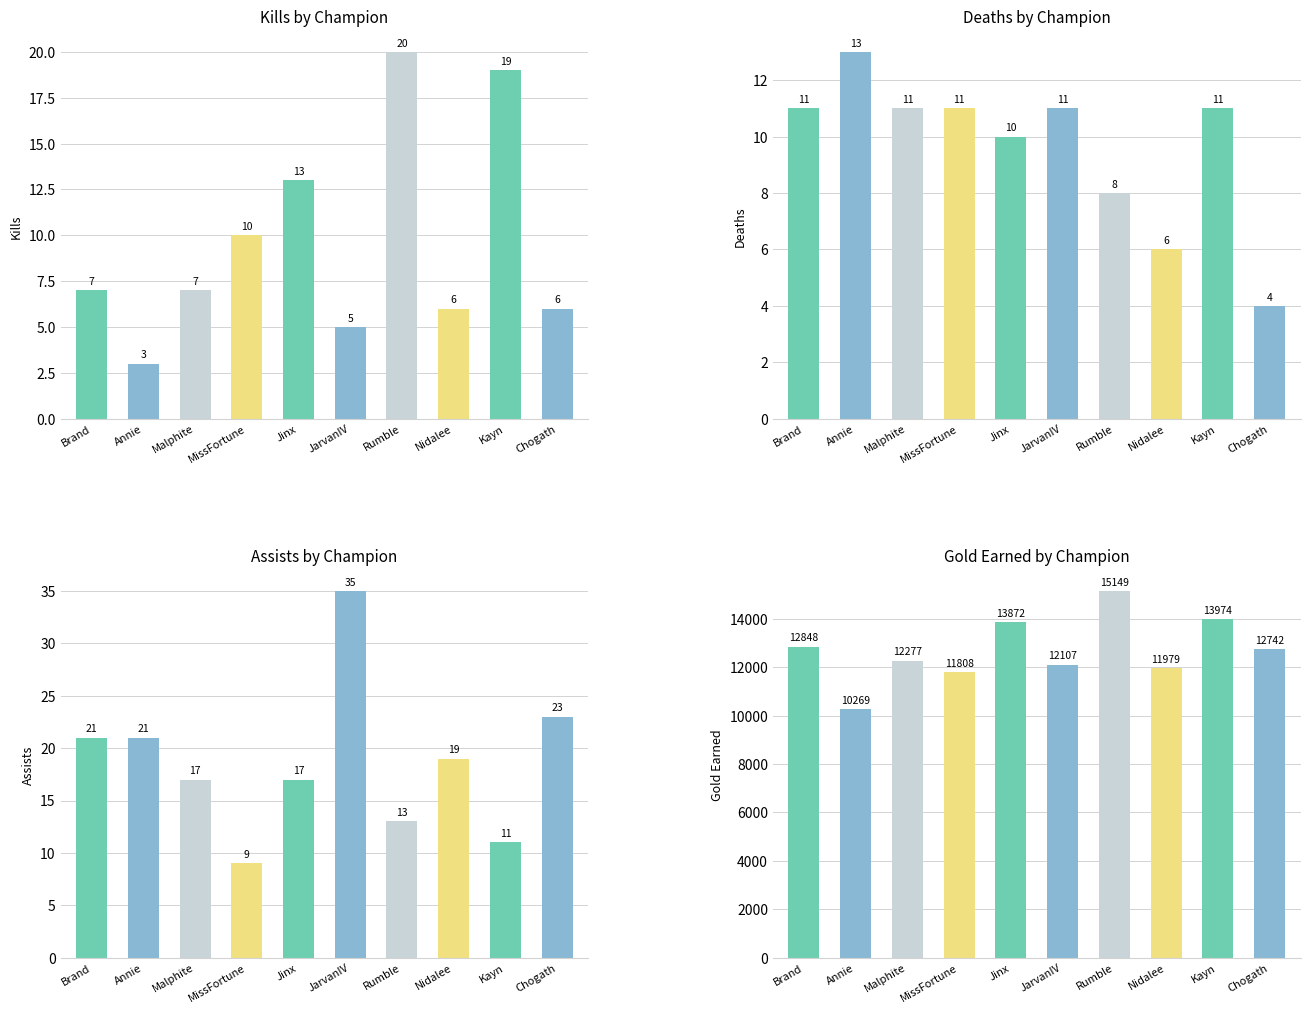

Which series has the largest total across all categories?

Gold Earned